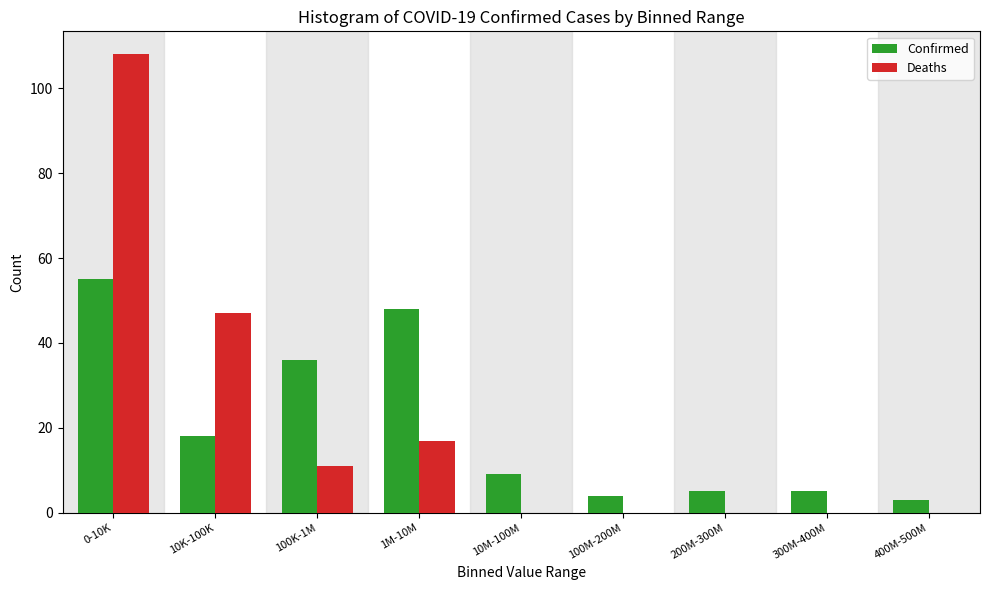

Reading left to right, what are all the values shown in this chart?

Confirmed: 0-10K=55	10K-100K=18	100K-1M=36	1M-10M=48	10M-100M=9	100M-200M=4	200M-300M=5	300M-400M=5	400M-500M=3
Deaths: 0-10K=108	10K-100K=47	100K-1M=11	1M-10M=17	10M-100M=0	100M-200M=0	200M-300M=0	300M-400M=0	400M-500M=0